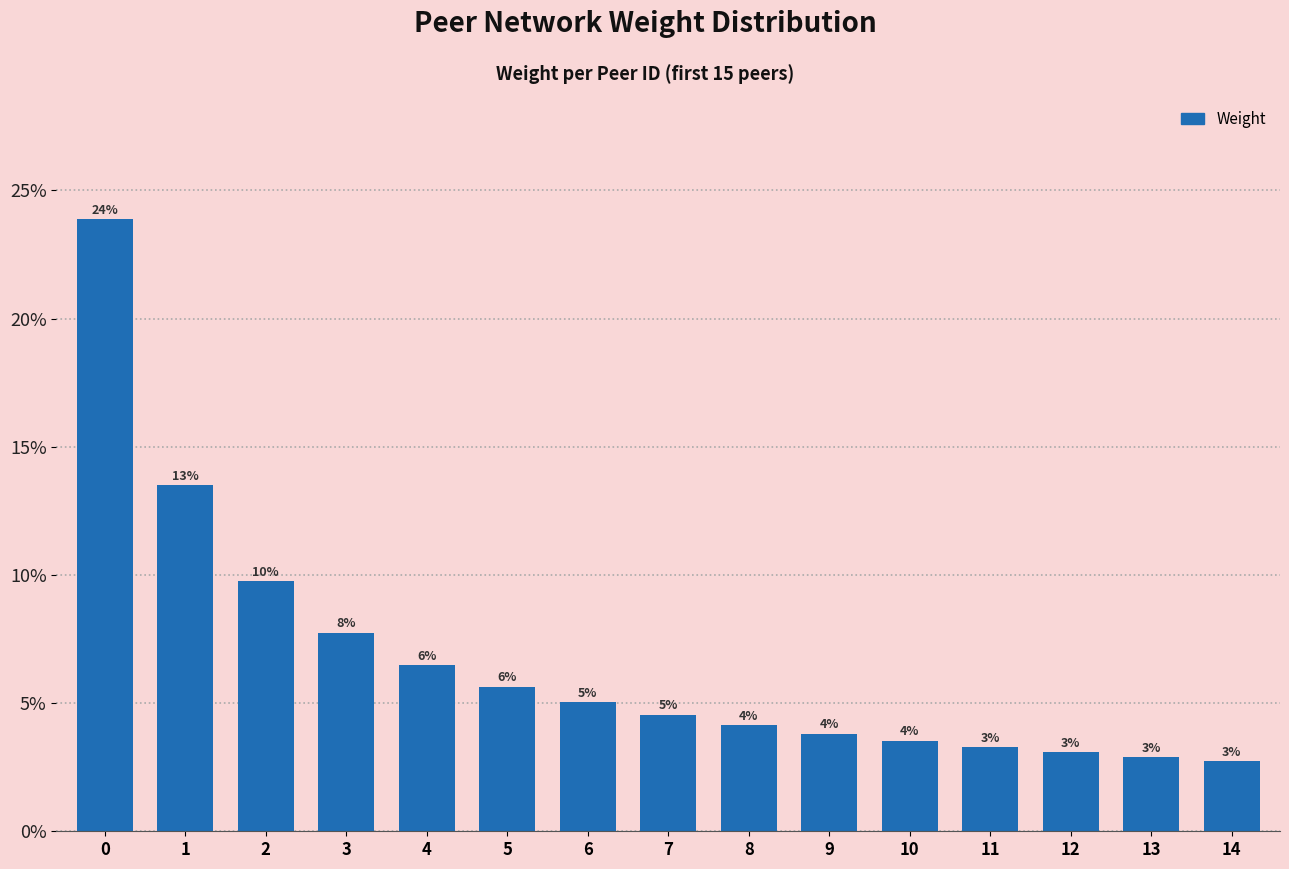

What is the maximum value shown in the chart?

0.2